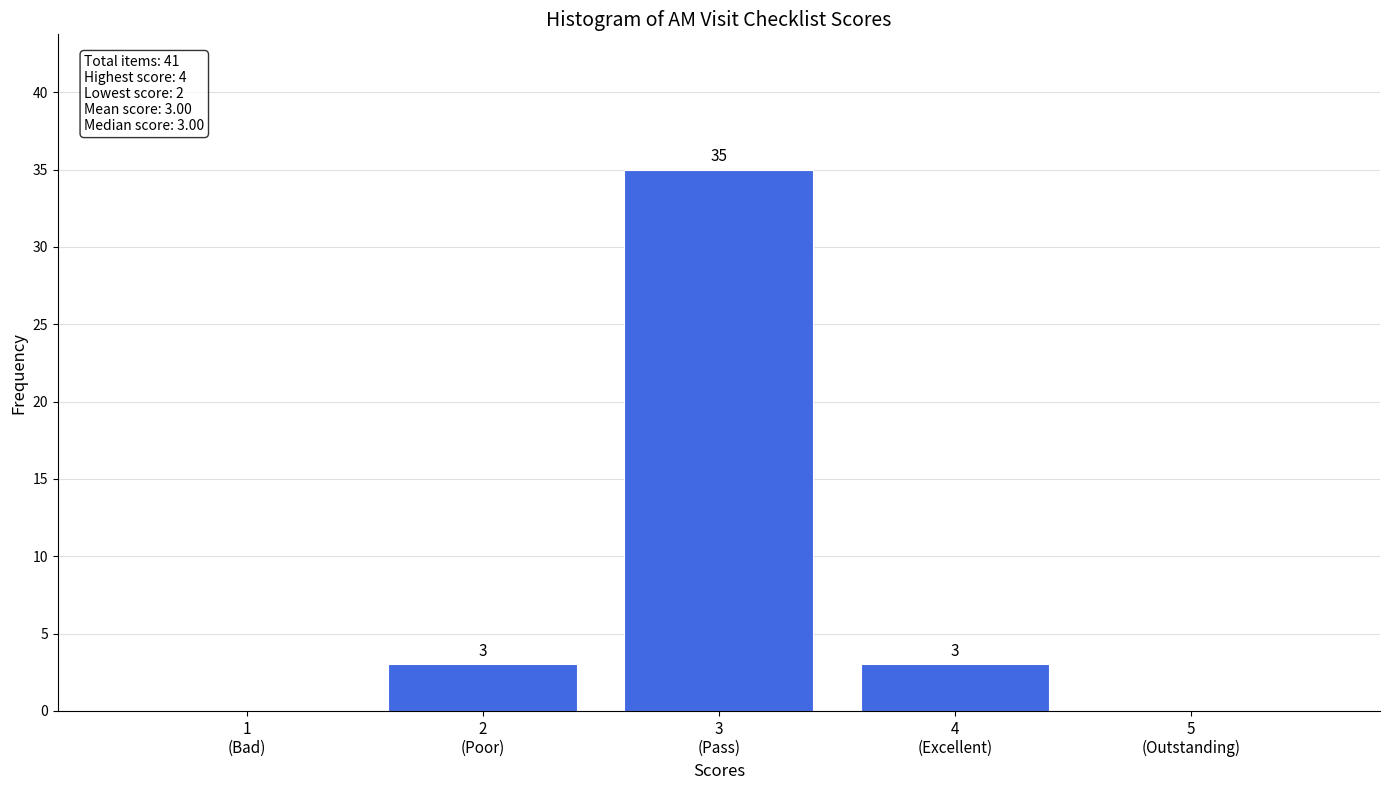

What is the sum of all values?

41